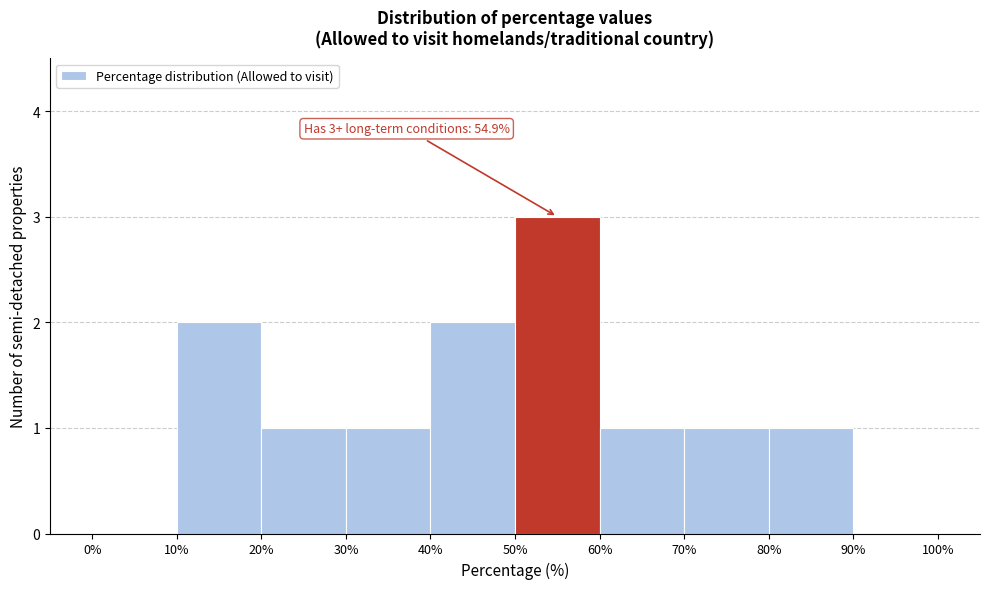

Over which range of the x-axis is the bar tallest?

50% to 60%